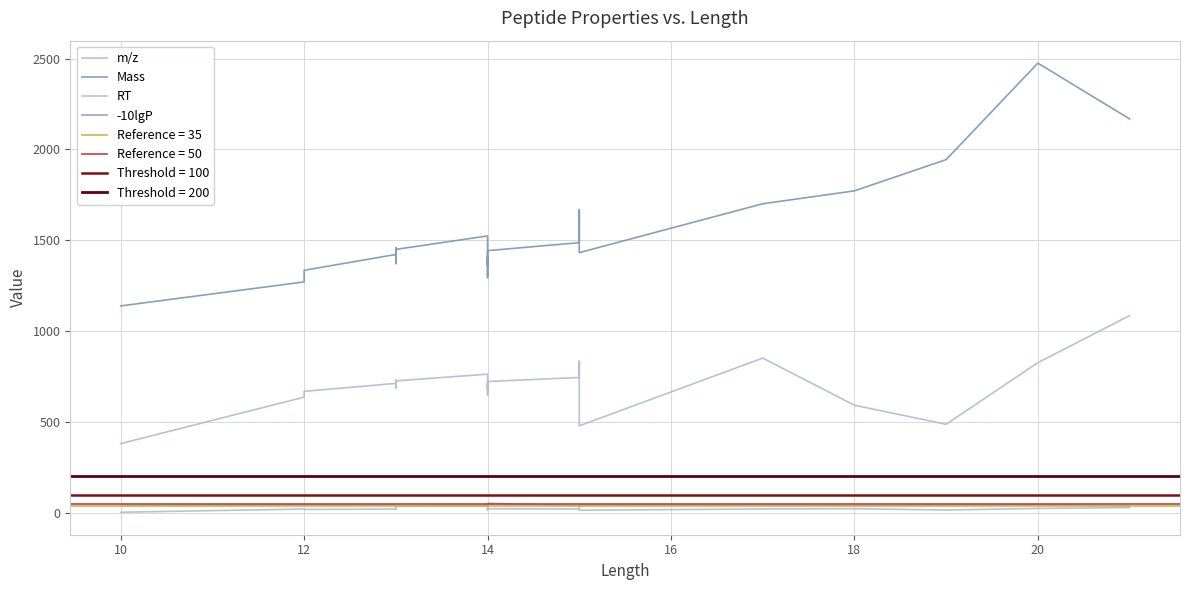

How many interior local peaks does the m/z series have?

5